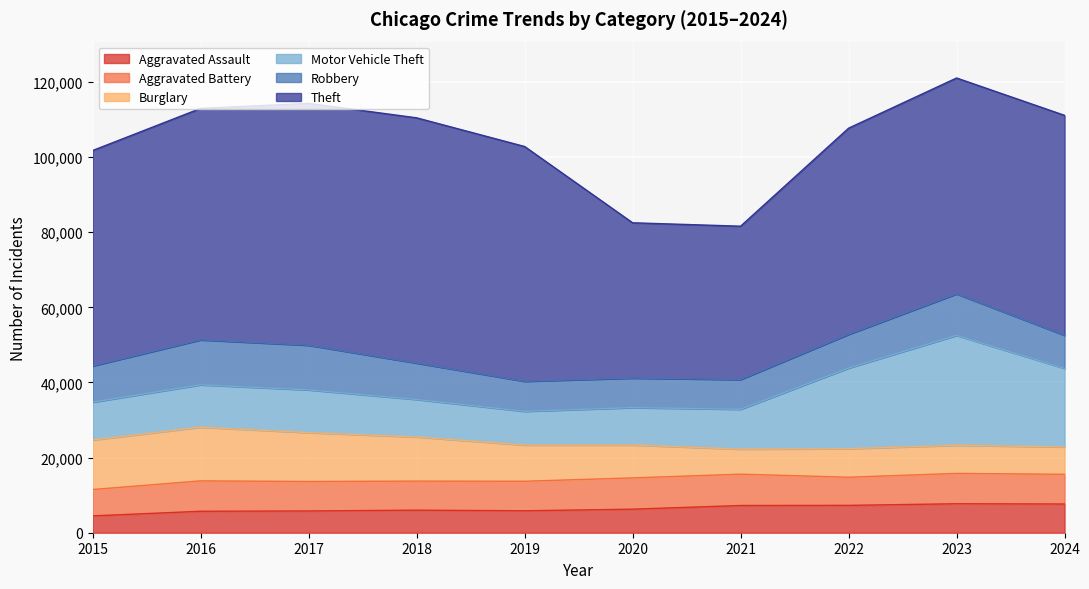

What are all the series names shown in the legend?

Aggravated Assault, Aggravated Battery, Burglary, Motor Vehicle Theft, Robbery, Theft